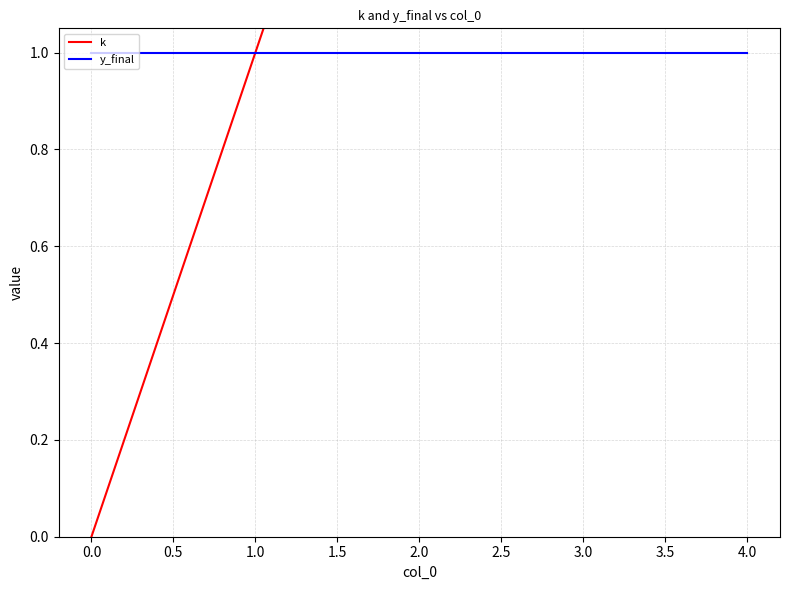

True or false: k and y_final intersect in this chart.

False